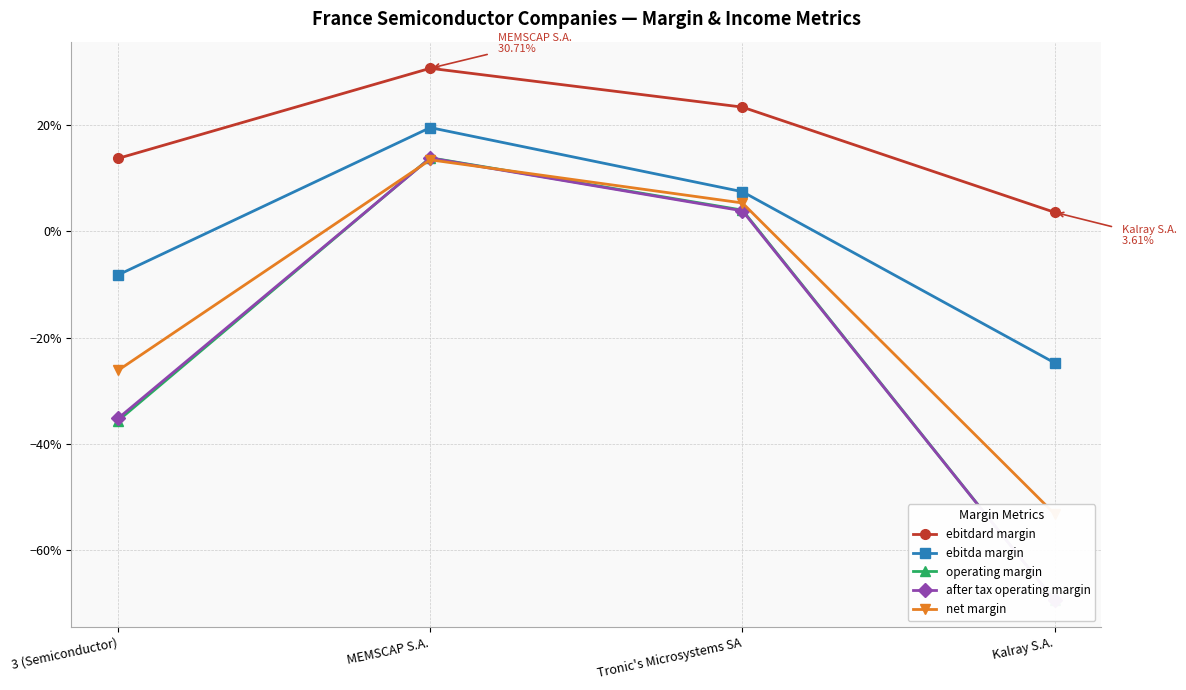

What is the value of the operating margin point at the 4th from the left?

-0.7